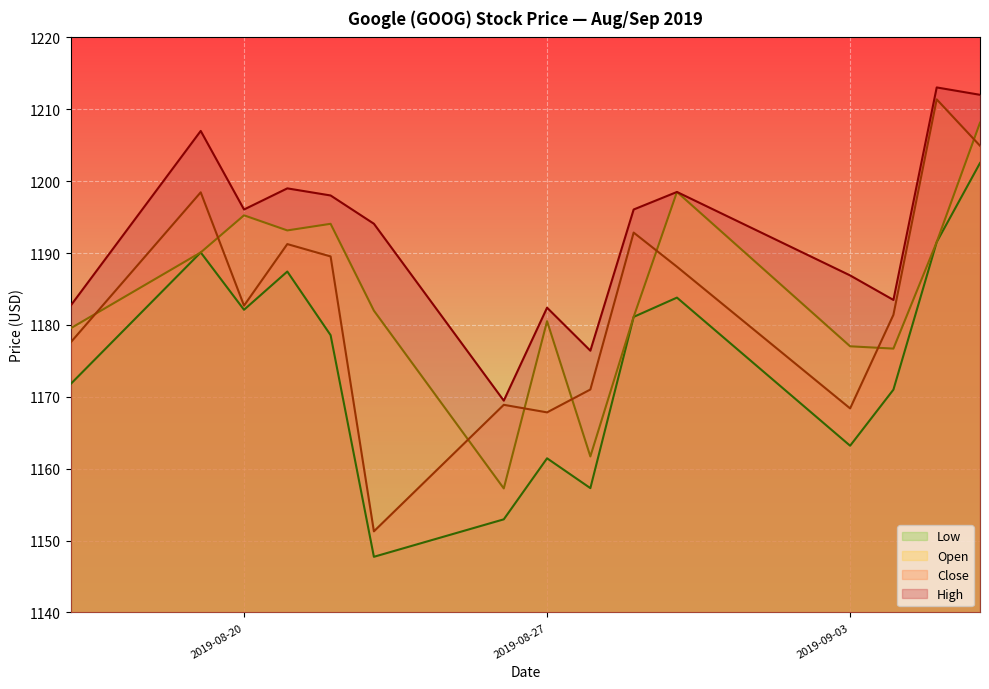

Which has a higher value, 2019-09-04 or 2019-09-03?

2019-09-03